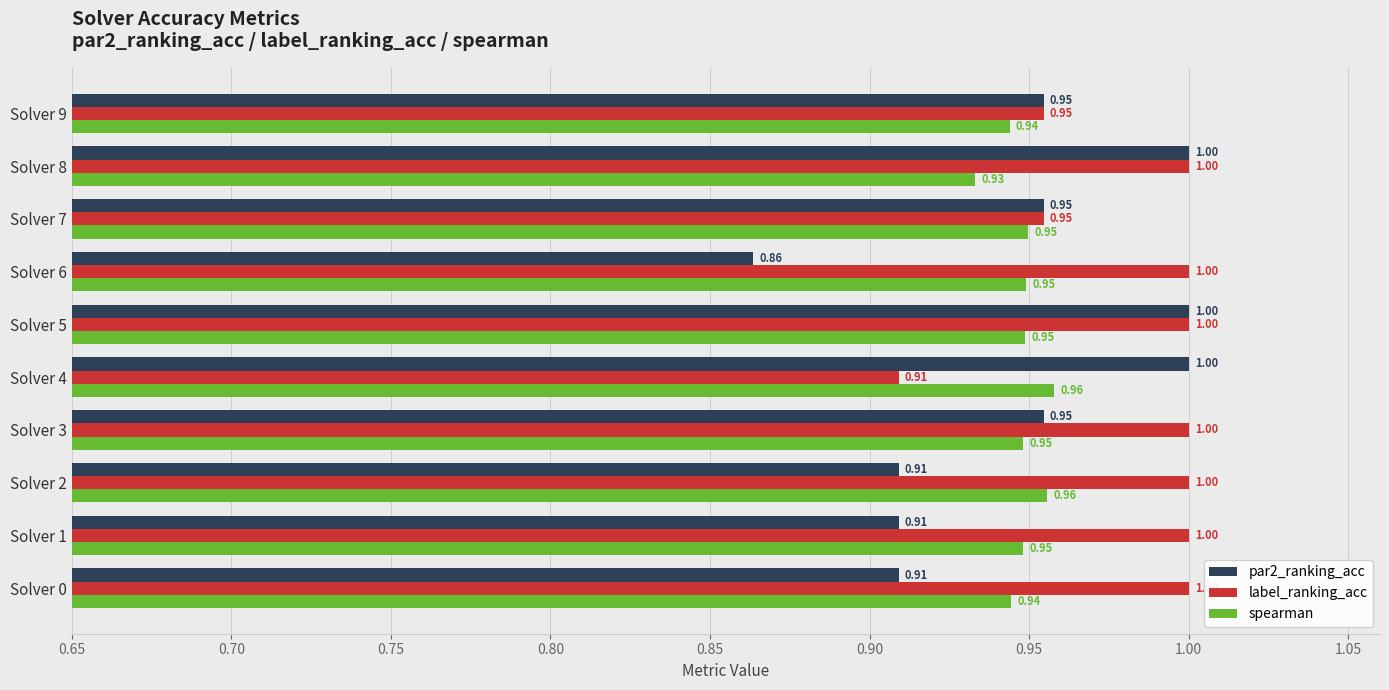

Which series has the largest total across all categories?

label_ranking_acc